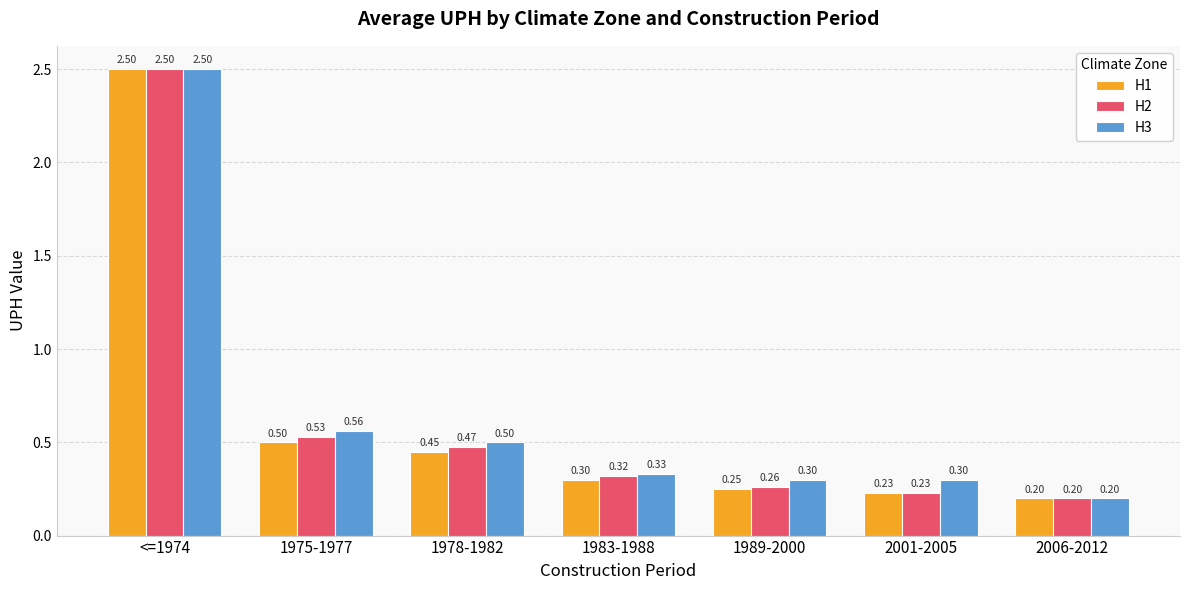

Between 1978-1982 and 1983-1988, which series saw the biggest shift?

H3